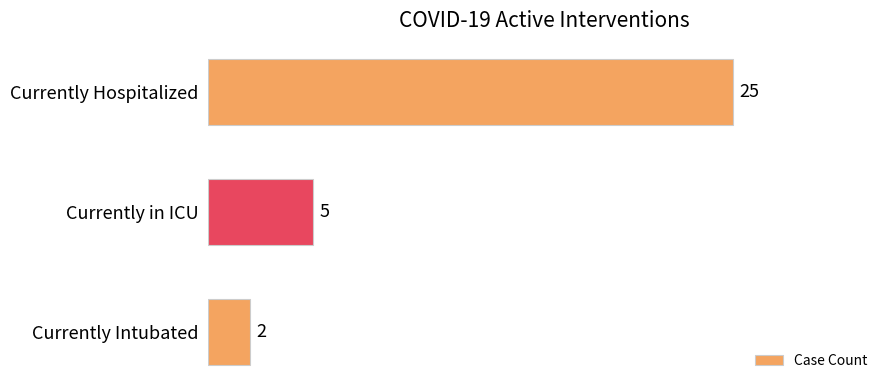

What is the sum of all values?

32